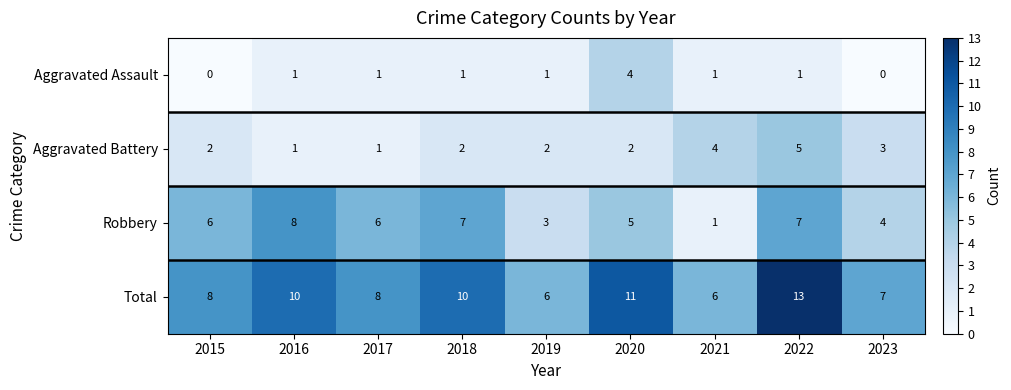

How many Total values are between 7 and 10?

5